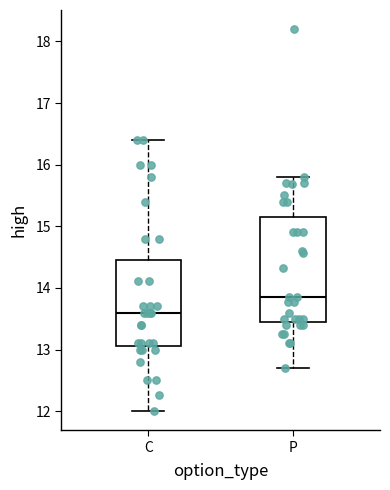

Which box's median line is the highest?

P